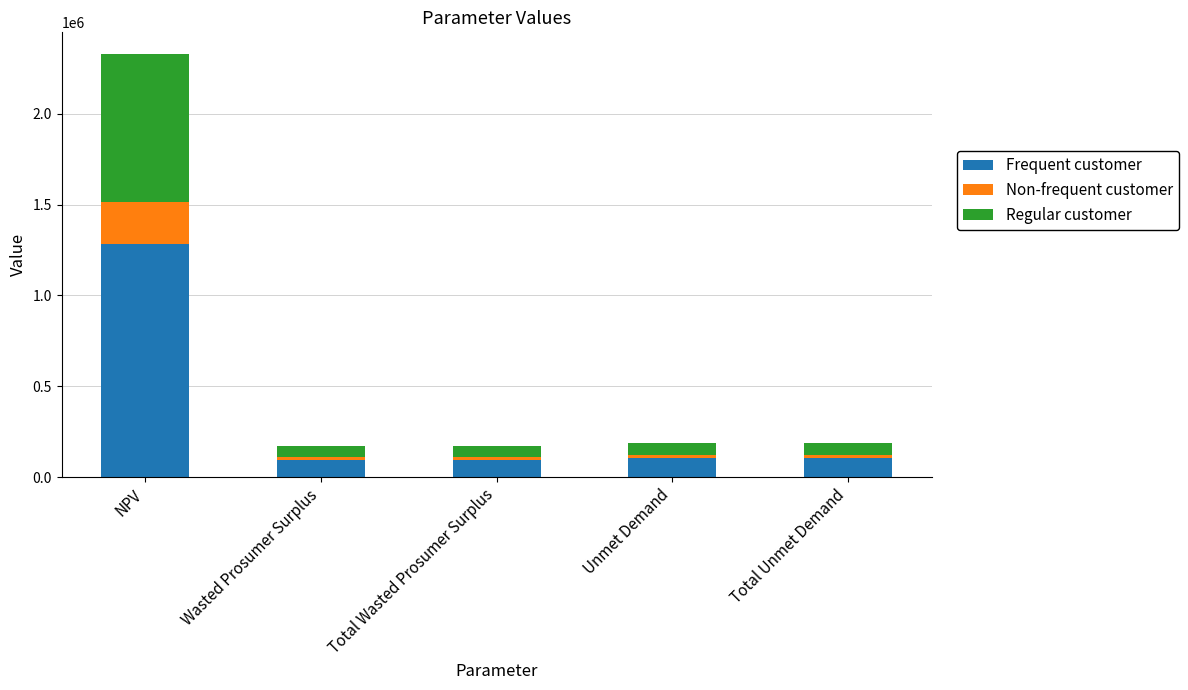

What is the highest value of the Frequent customer series?

1282218.5